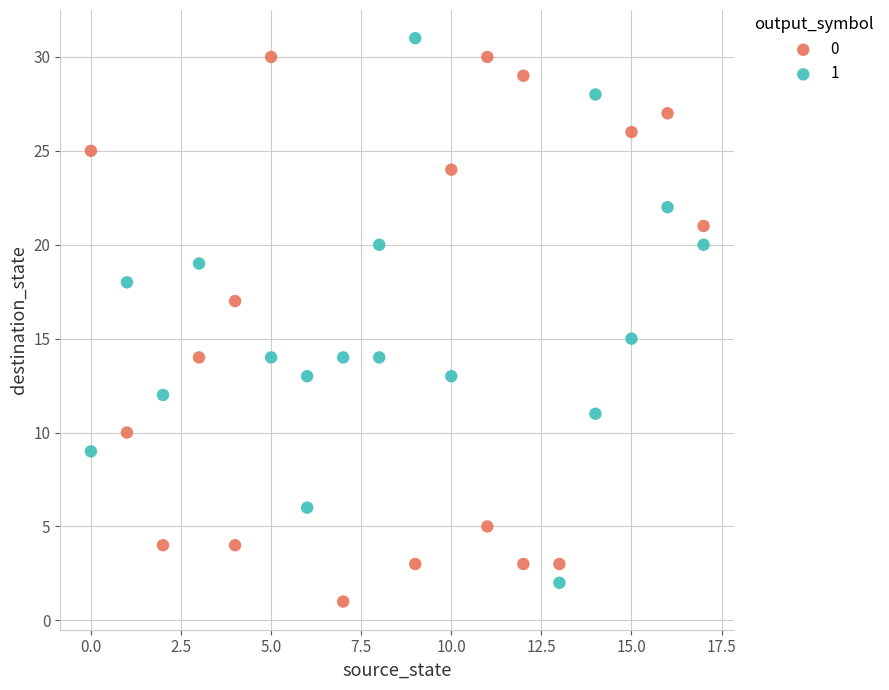

What are all the series names shown in the legend?

0, 1